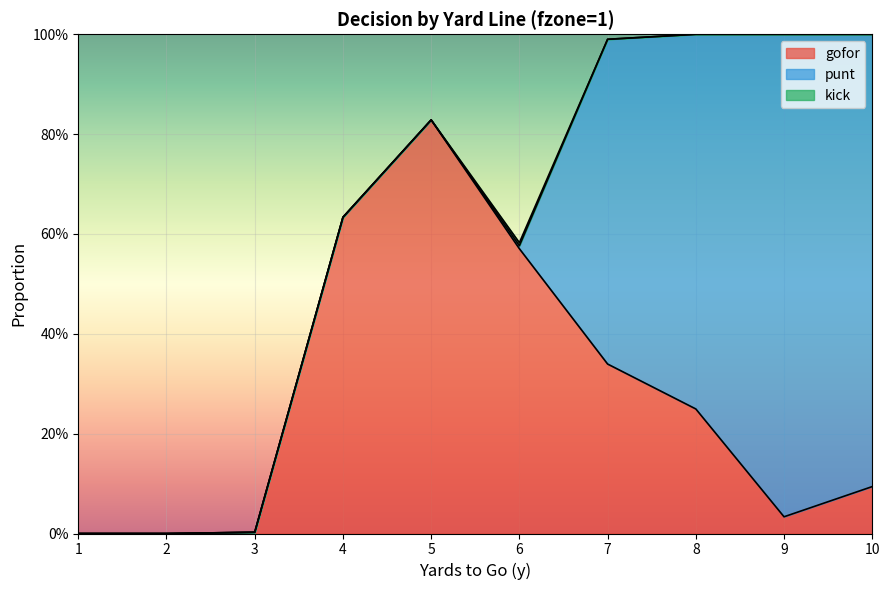

Does the chart display data point markers on the line(s)?

No